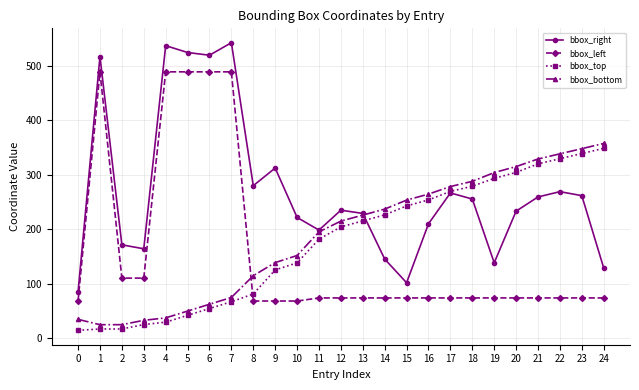

Which category has the highest value in the bbox_right series?

7